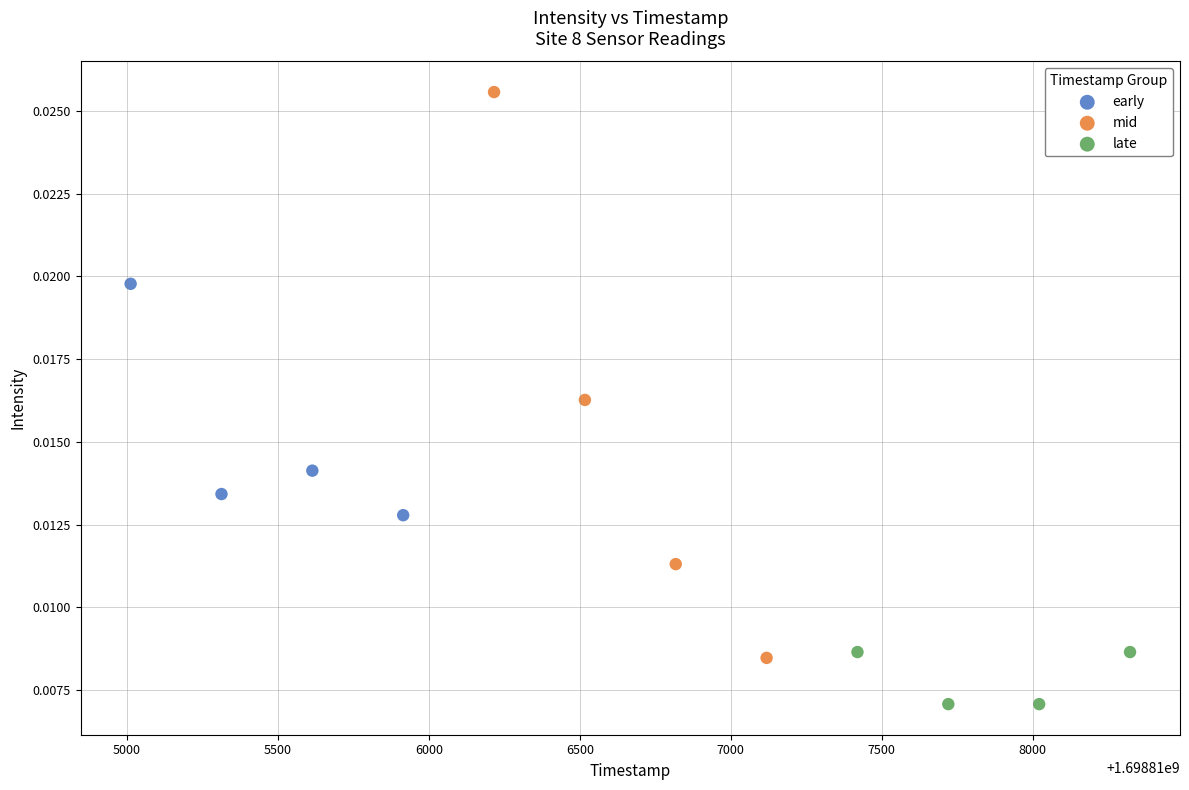

Which series has the largest Y range (max minus min)?

mid